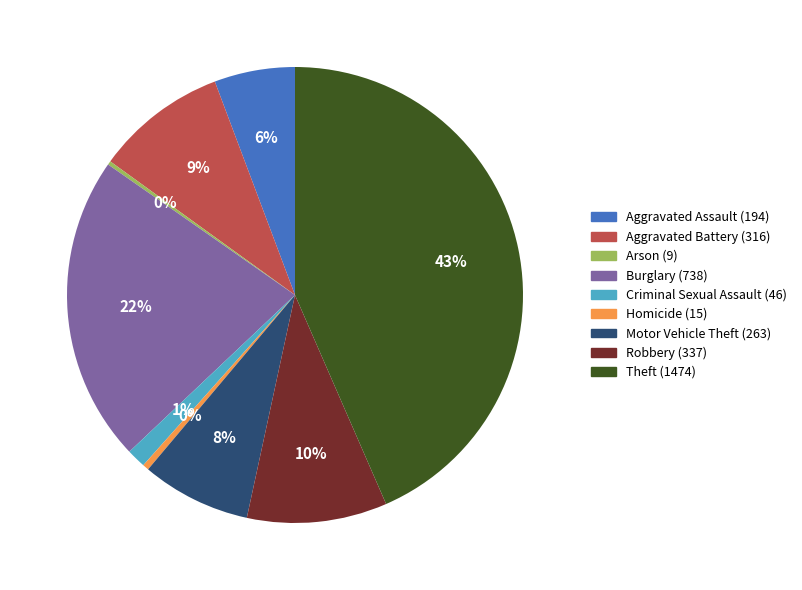

What is the largest slice in the pie chart?

Theft